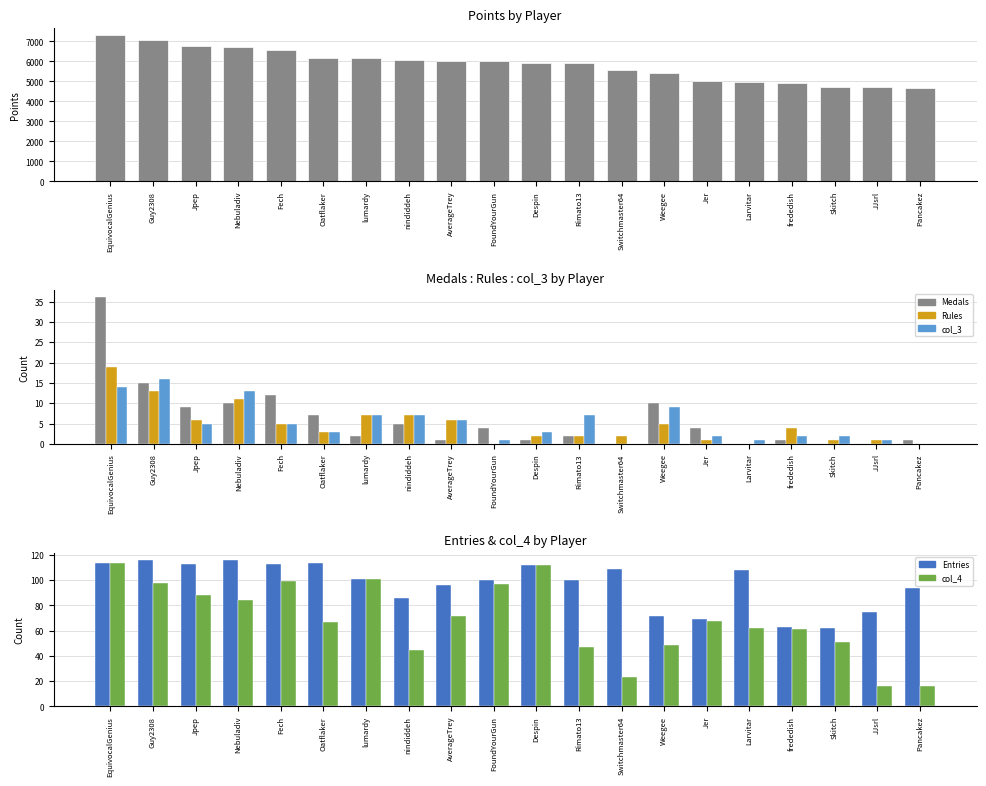

What is the sum of the col_4 values at Pancakez and Weegee?

65